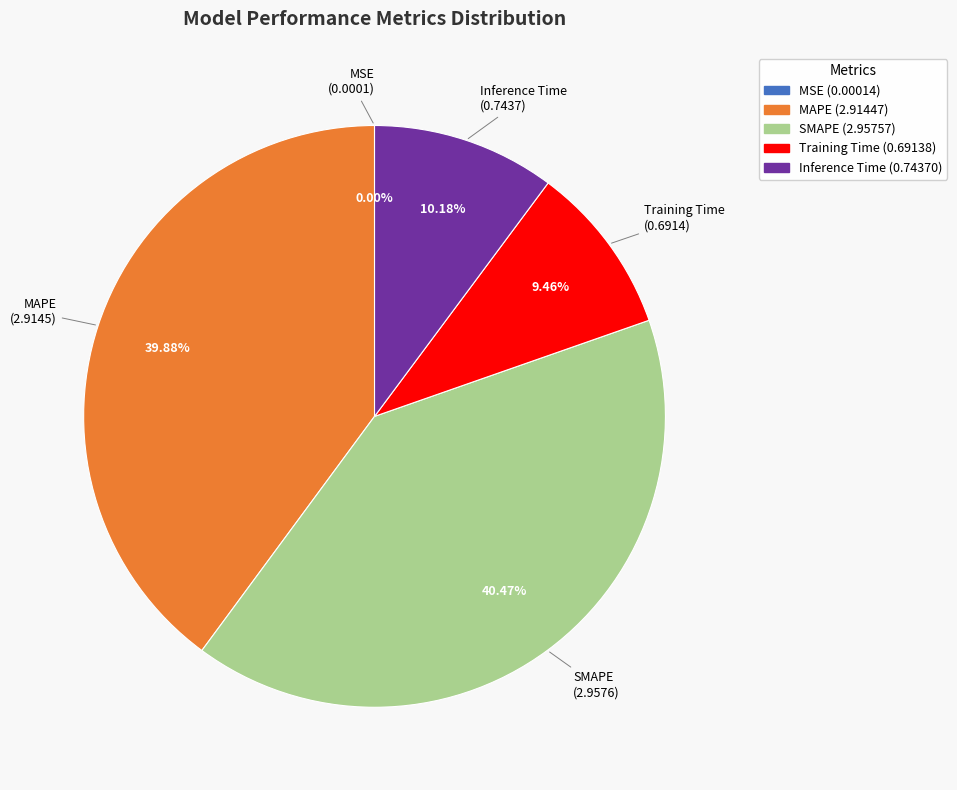

Is there a majority slice in this chart?

No